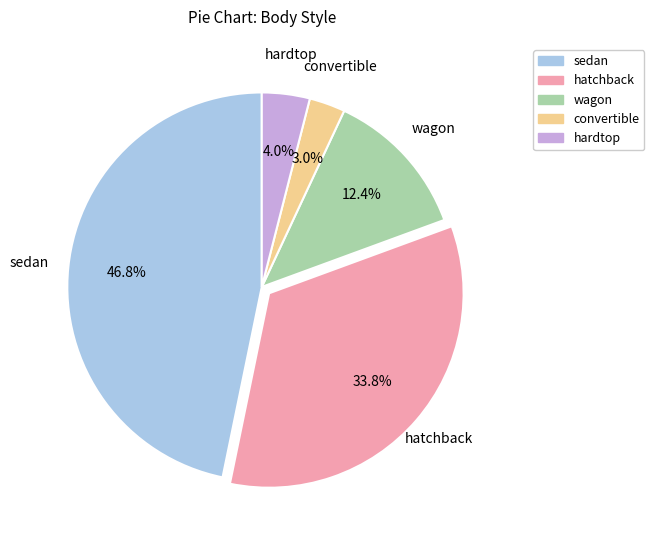

Combined, do sedan and hatchback account for over 50%?

Yes